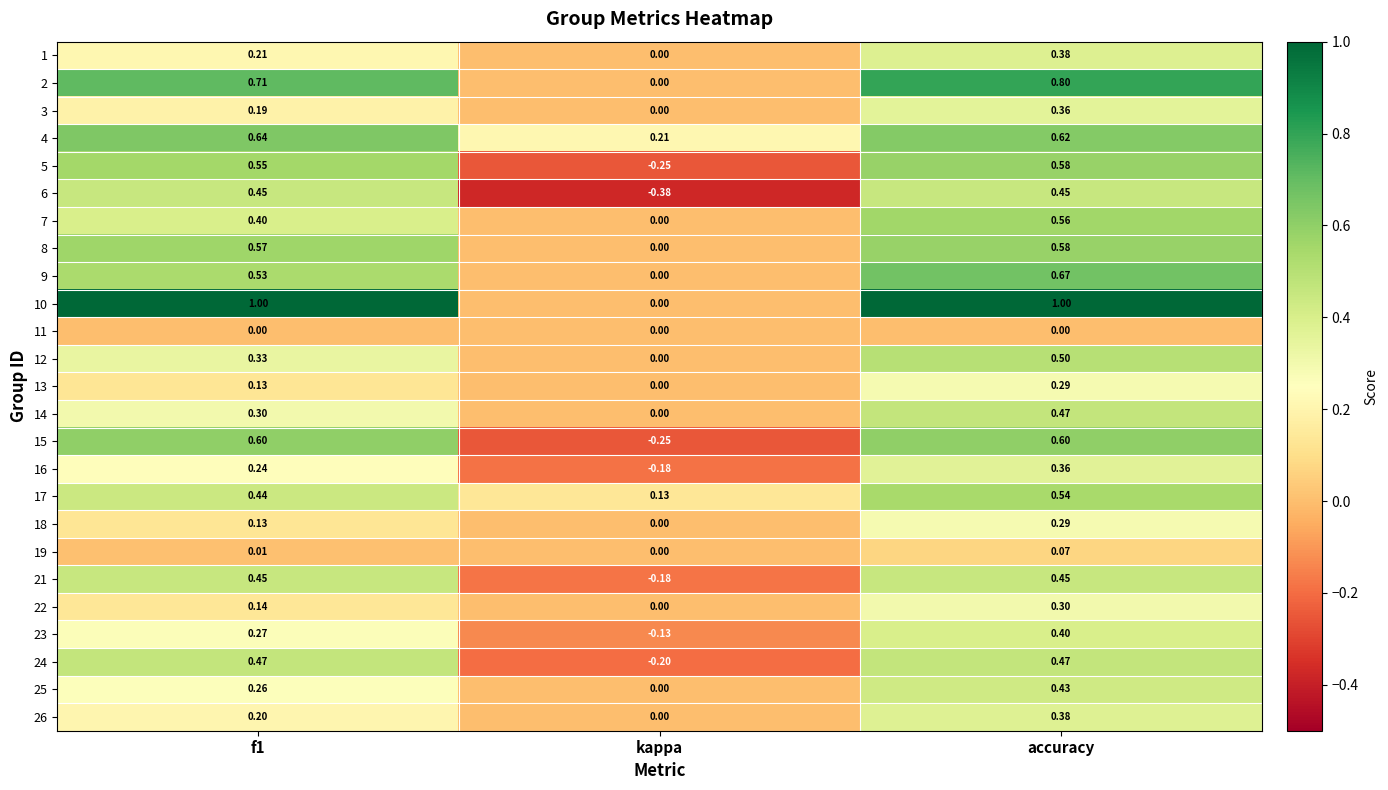

At which label is 12 closest to 0?

kappa